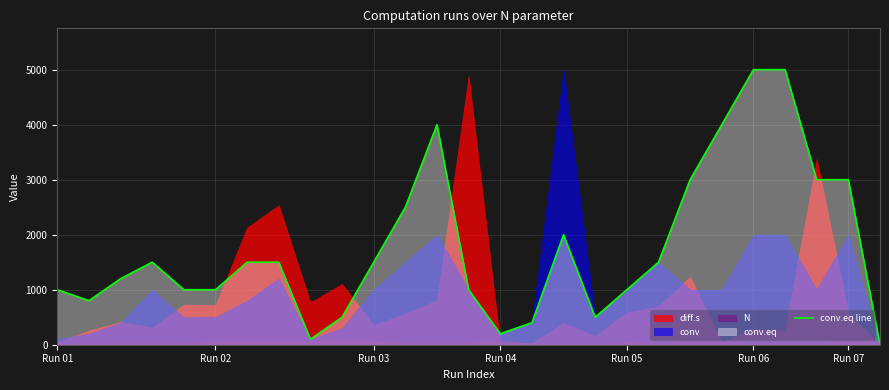

What is the difference between the maximum and minimum values?

5001